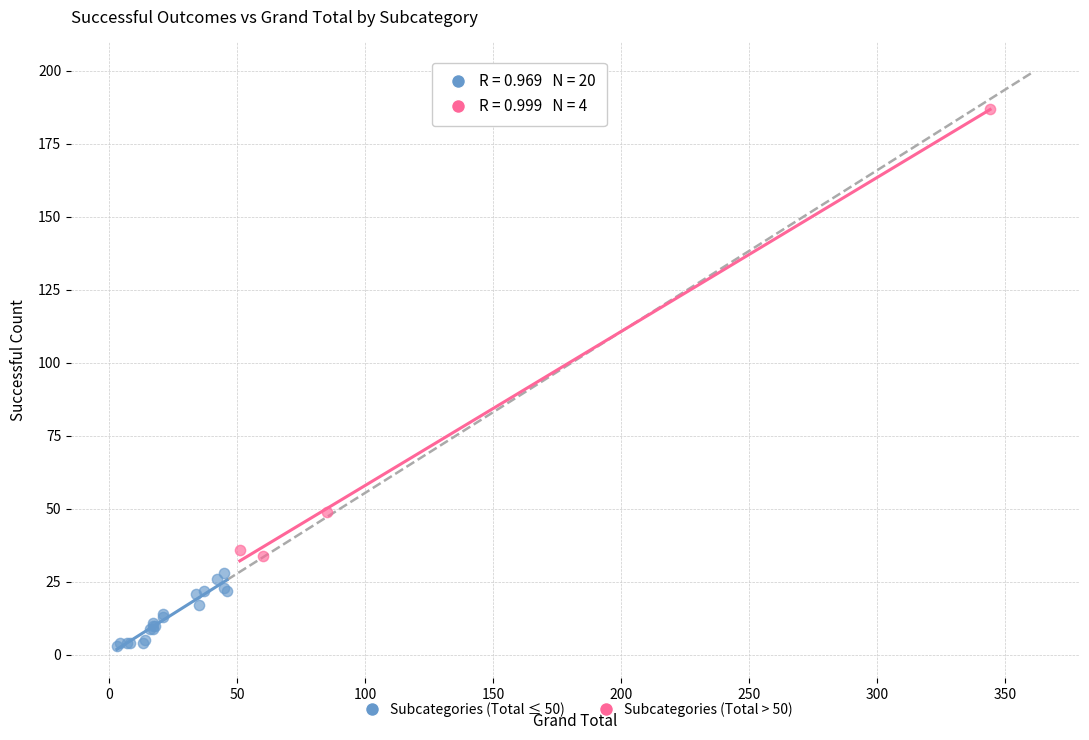

Which series has the widest spread of Y values?

Subcategories (Total > 50)